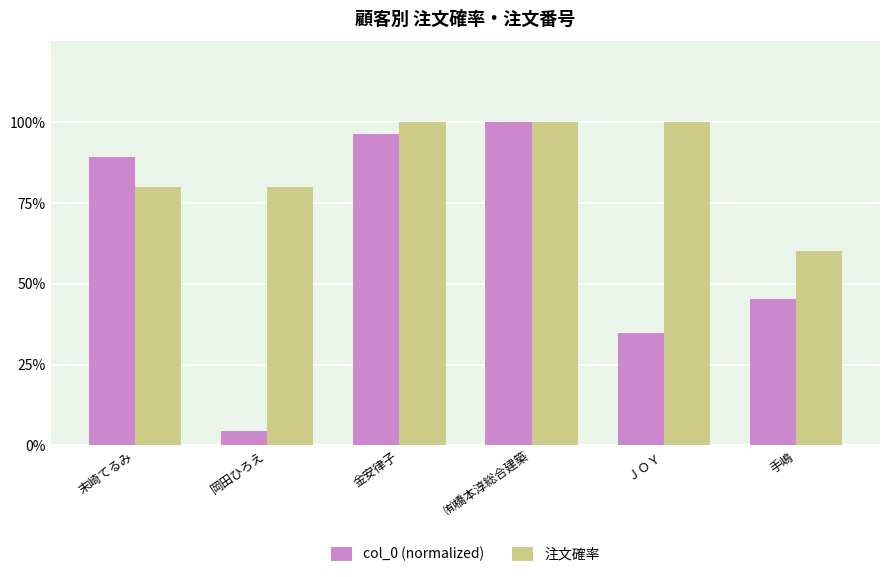

What is the approximate value of col_0 (normalized) at 金安律子?

1.0